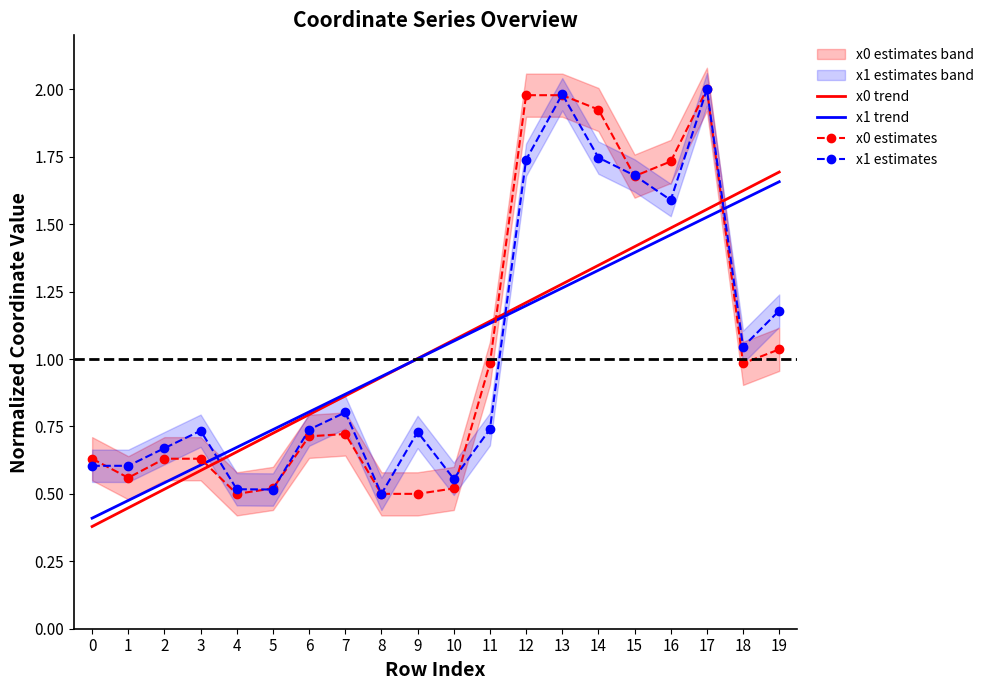

What is the value of the x0 trend point at the 13th from the left?

1.2